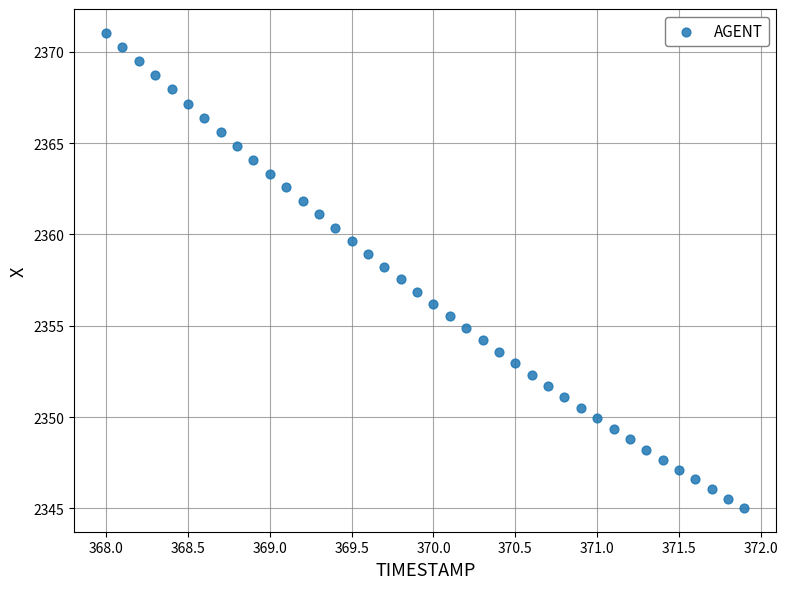

What is the range of Y values (max minus min)?

26.0